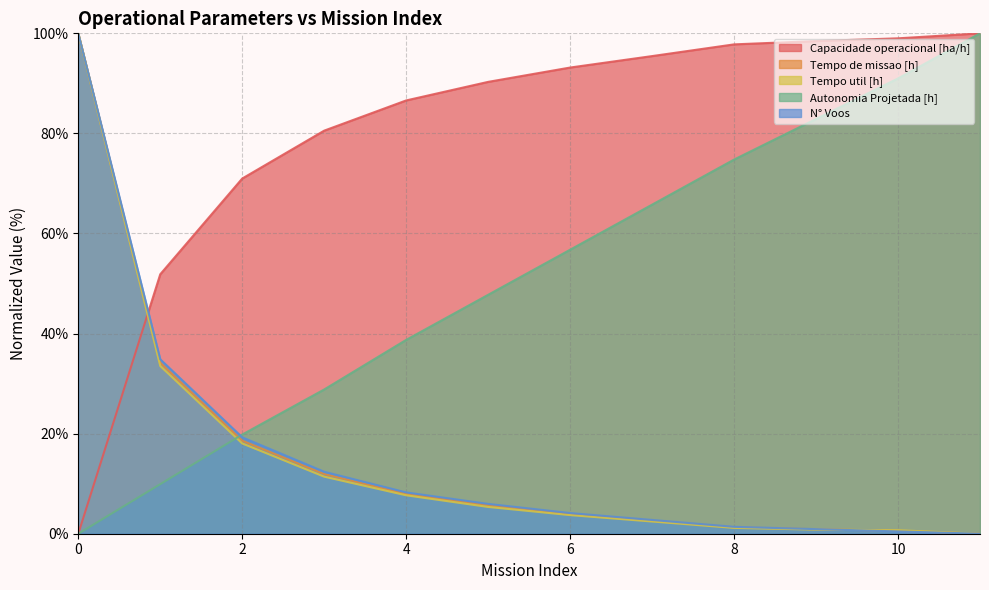

What is the value of the Tempo de missao [h] point at the 7th from the left?

4.0